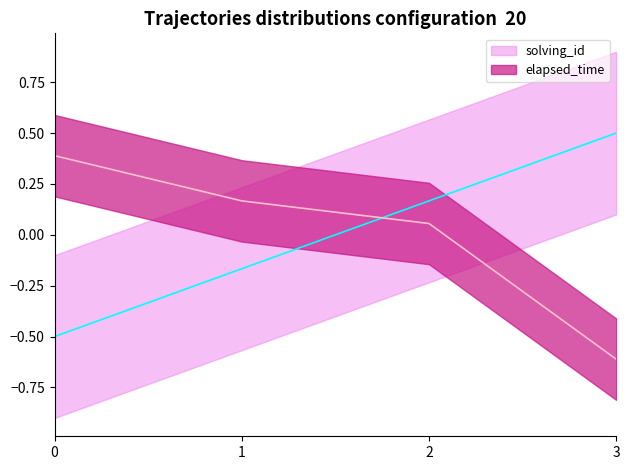

How many intersections are there between solving_id and elapsed_time?

1